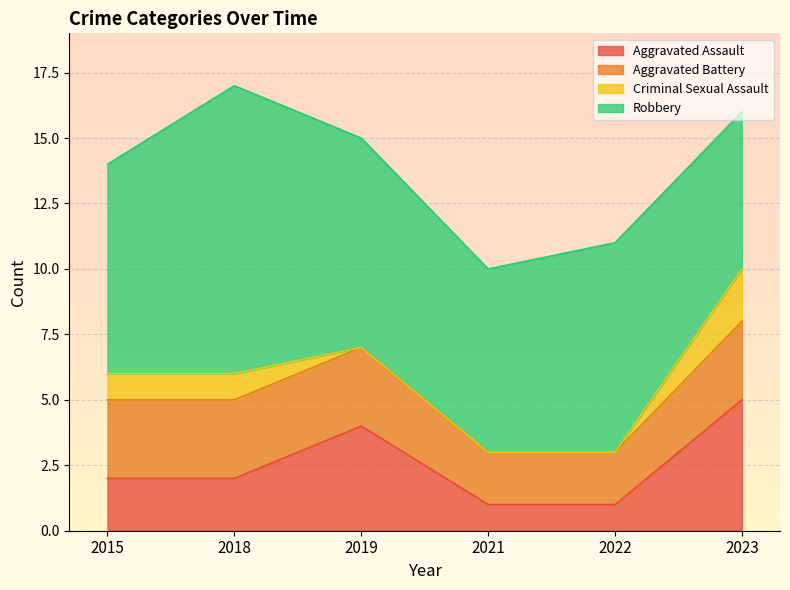

In Aggravated Assault, how many points are higher than both neighbors (excluding endpoints)?

1